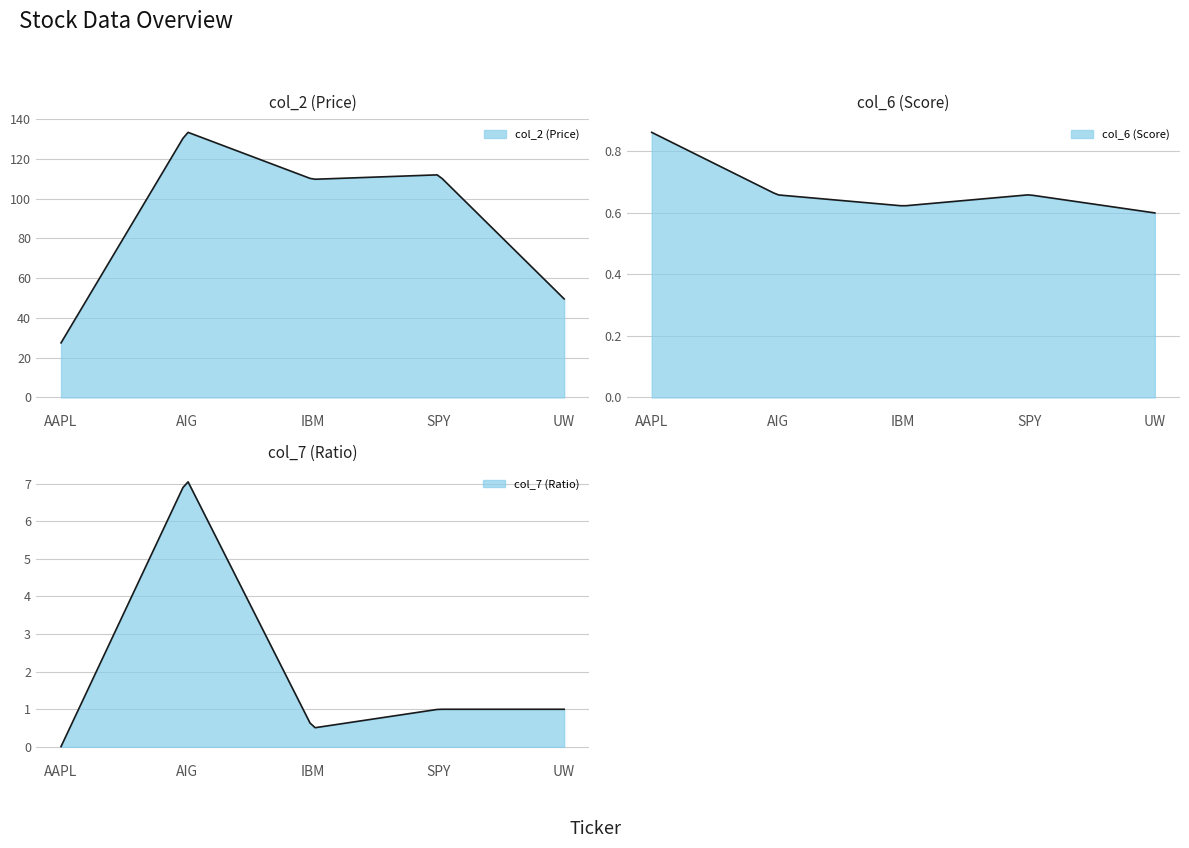

List the labels in order of col_7 (Ratio) value, smallest first.

AAPL, IBM, SPY, UW, AIG